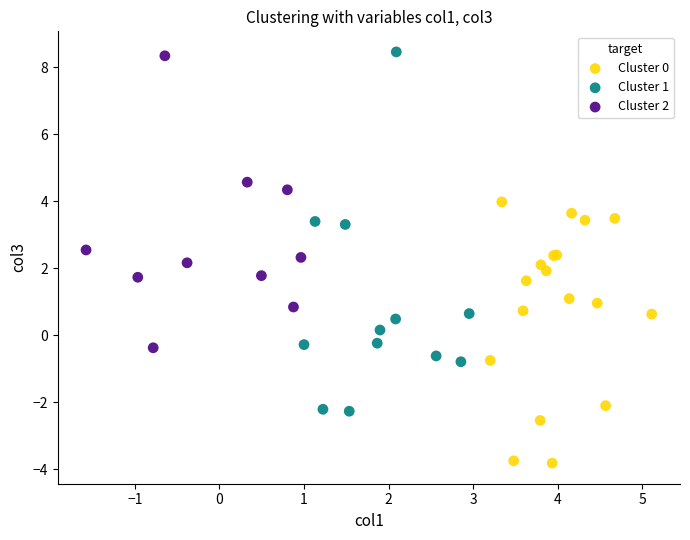

Which series has the largest Y range (max minus min)?

Cluster 1